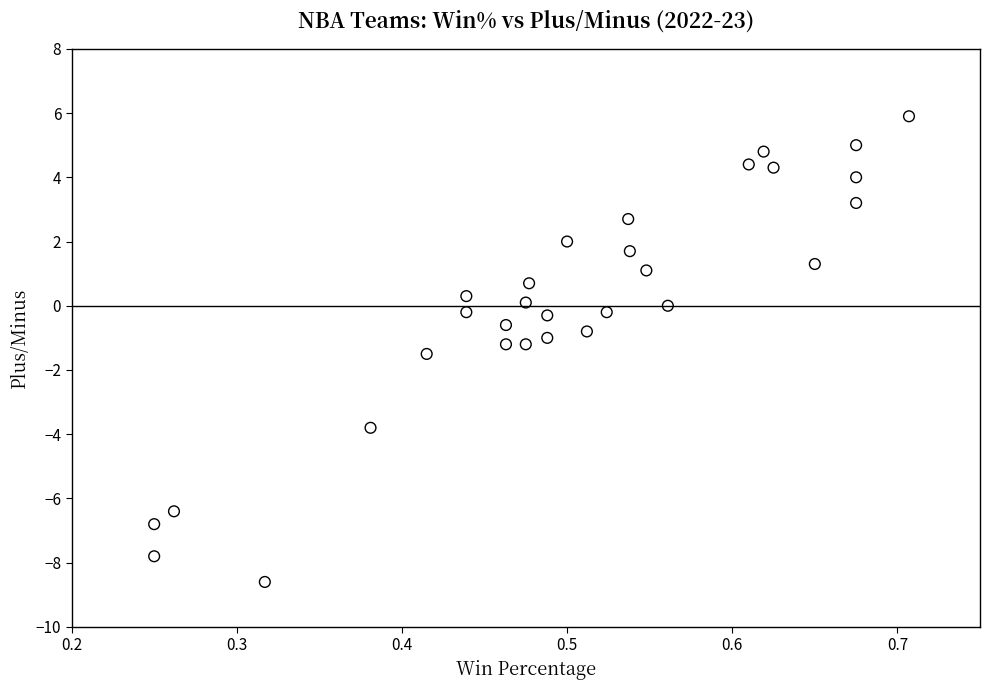

What is the range of Y values (max minus min)?

14.5